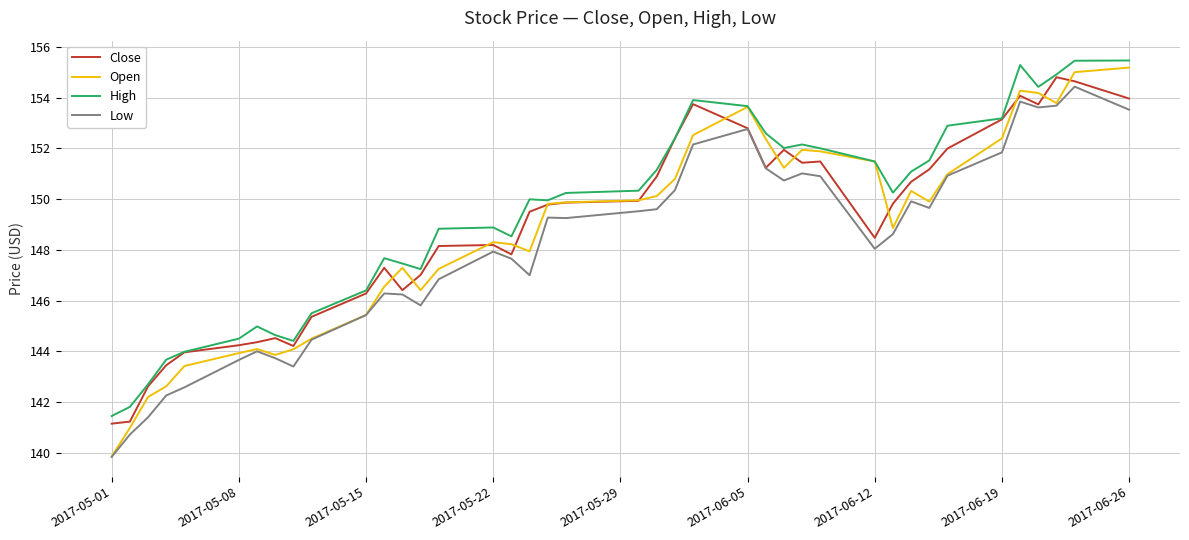

True or false: Low and High intersect in this chart.

False